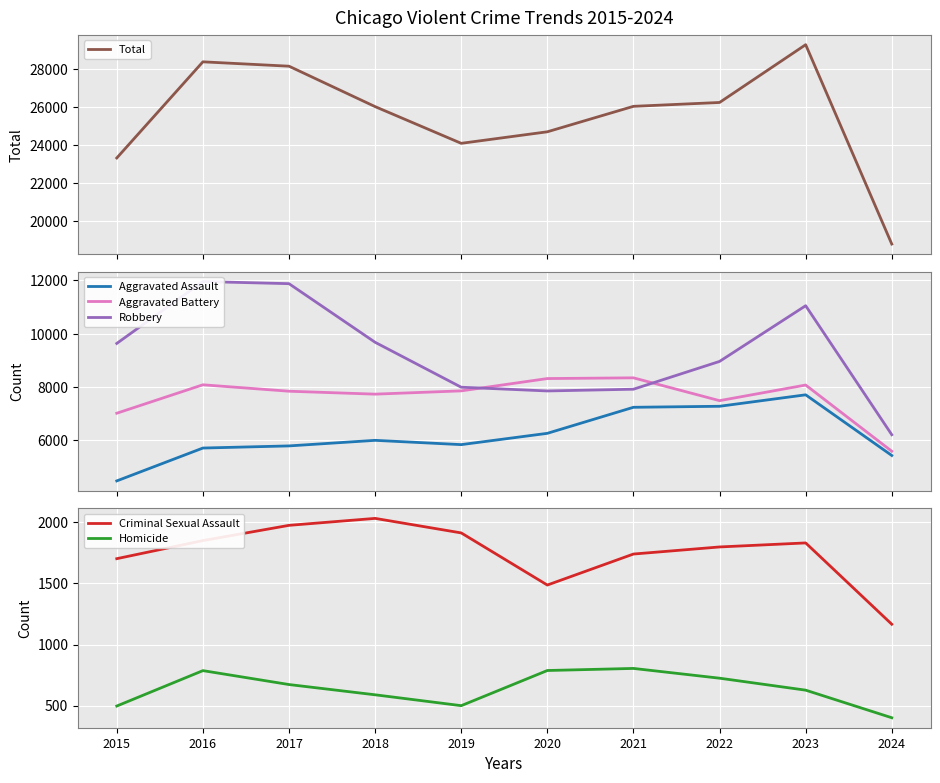

Which category has the highest value in the Aggravated Battery series?

2021